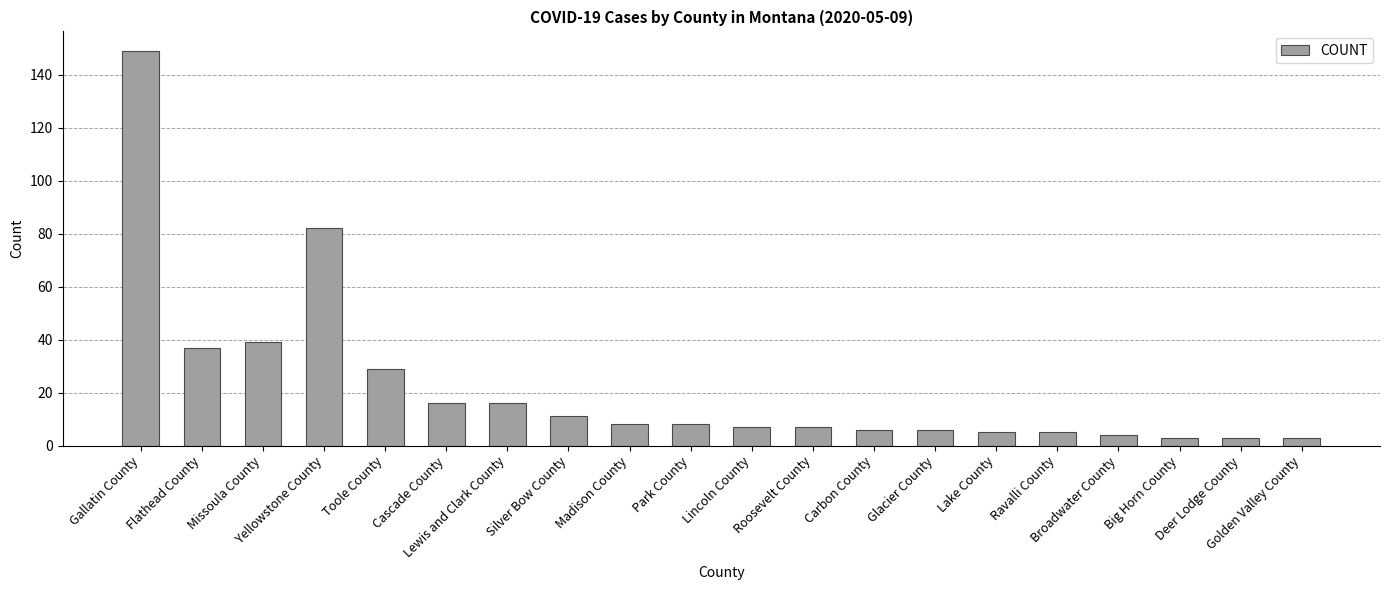

What is the label of the 11th bar from the left?

Lincoln County